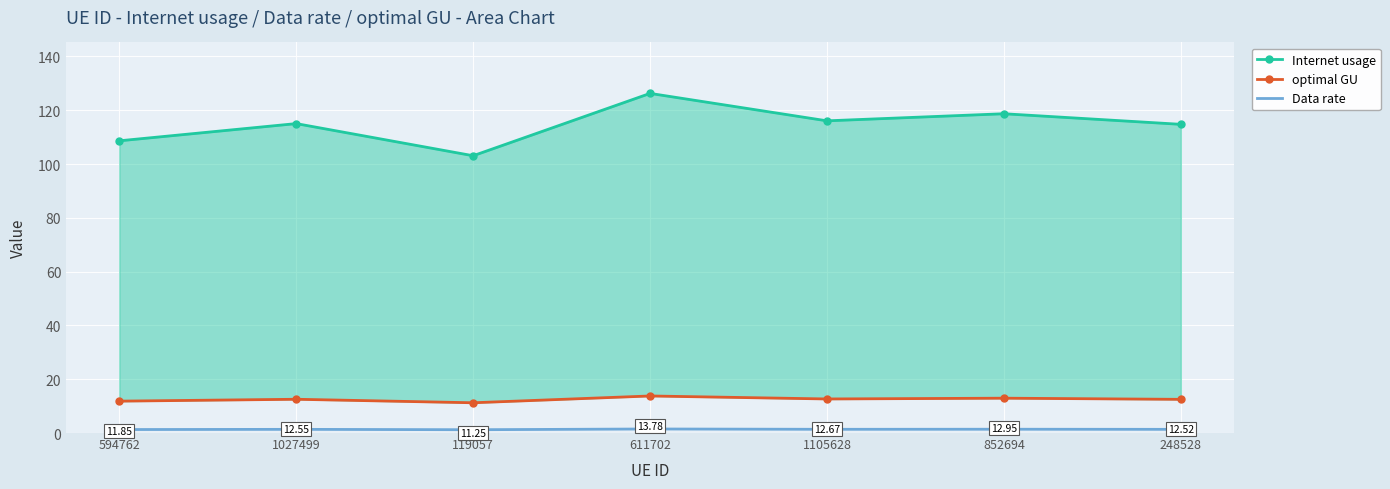

What is the value of the optimal GU point at the 7th from the left?

12.5